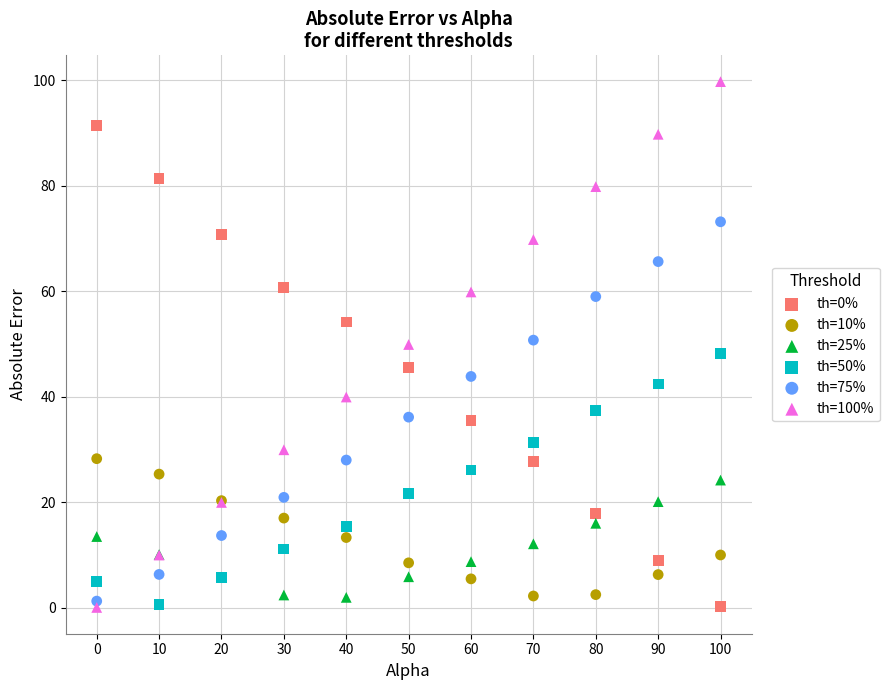

Which series reaches the maximum Y coordinate?

th=100%